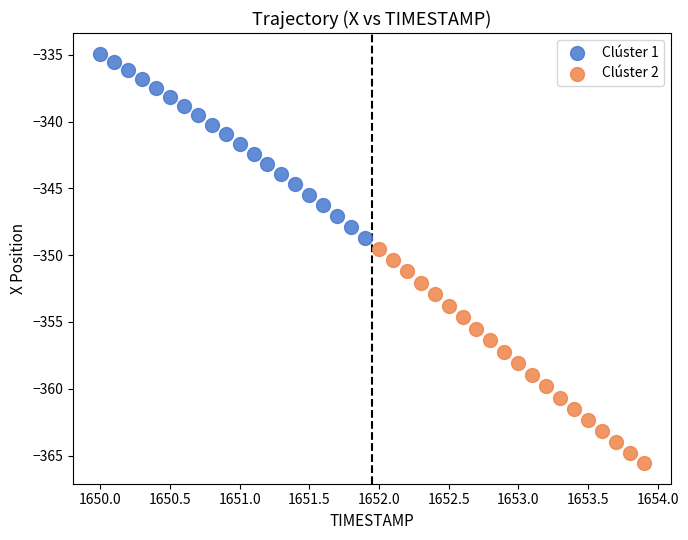

Which series reaches the maximum Y coordinate?

Clúster 1